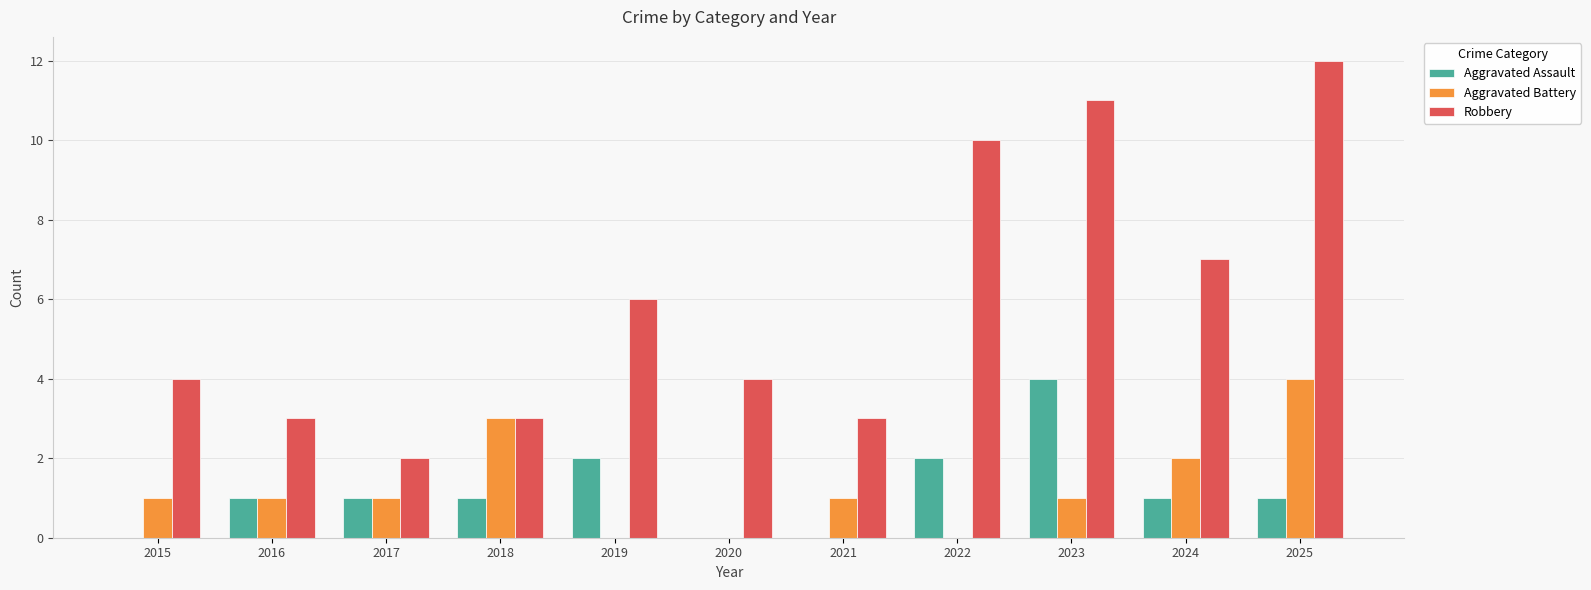

How many categories are shown in the chart?

11